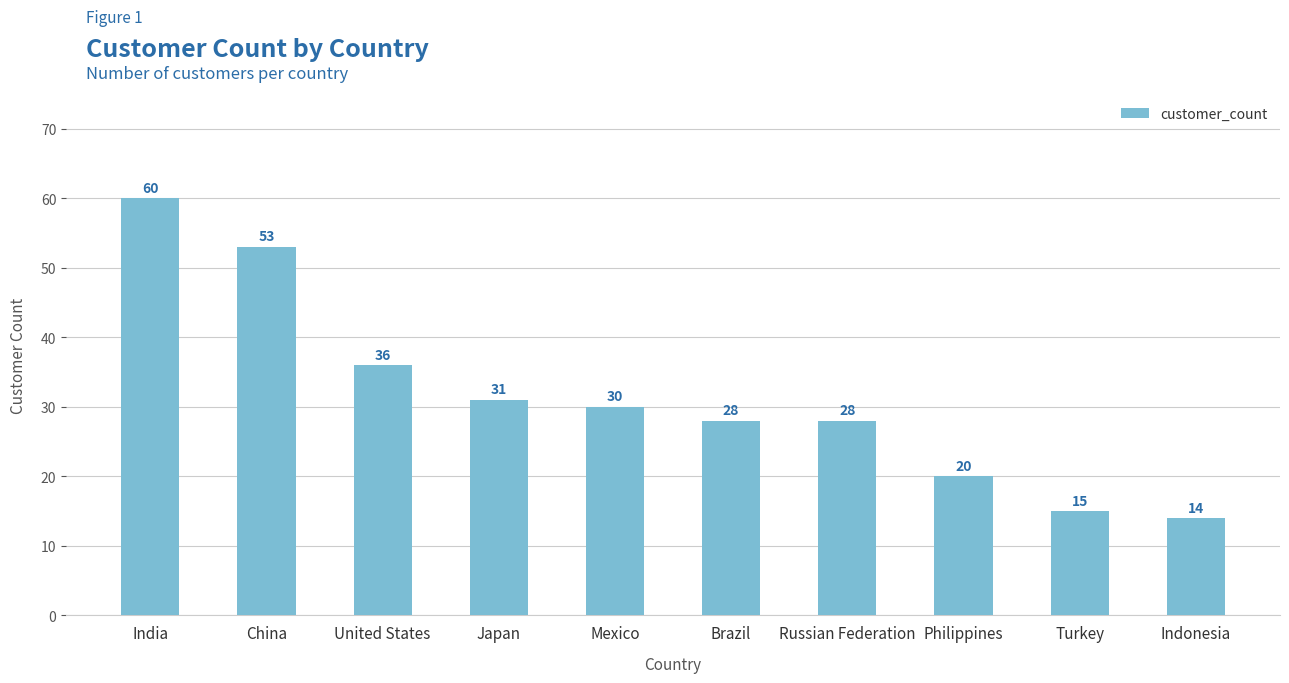

How many series are shown in this chart?

1